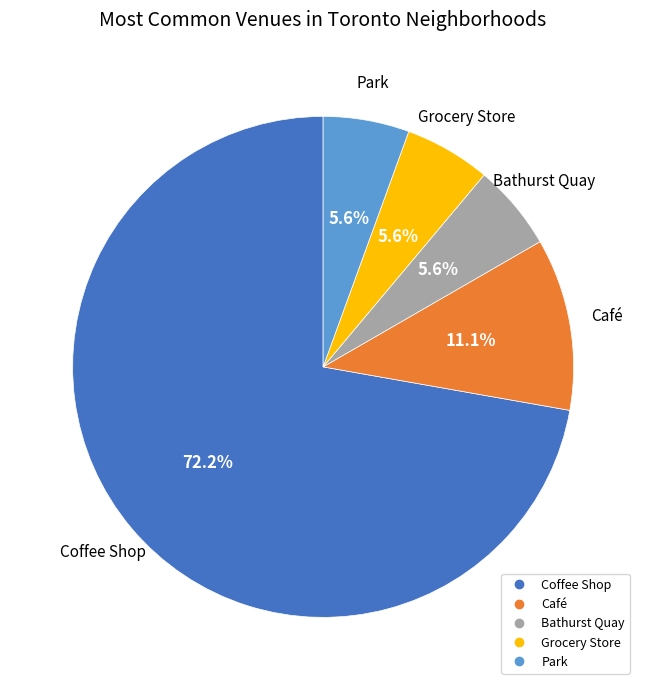

Is there any slice that represents more than half of the pie?

Yes